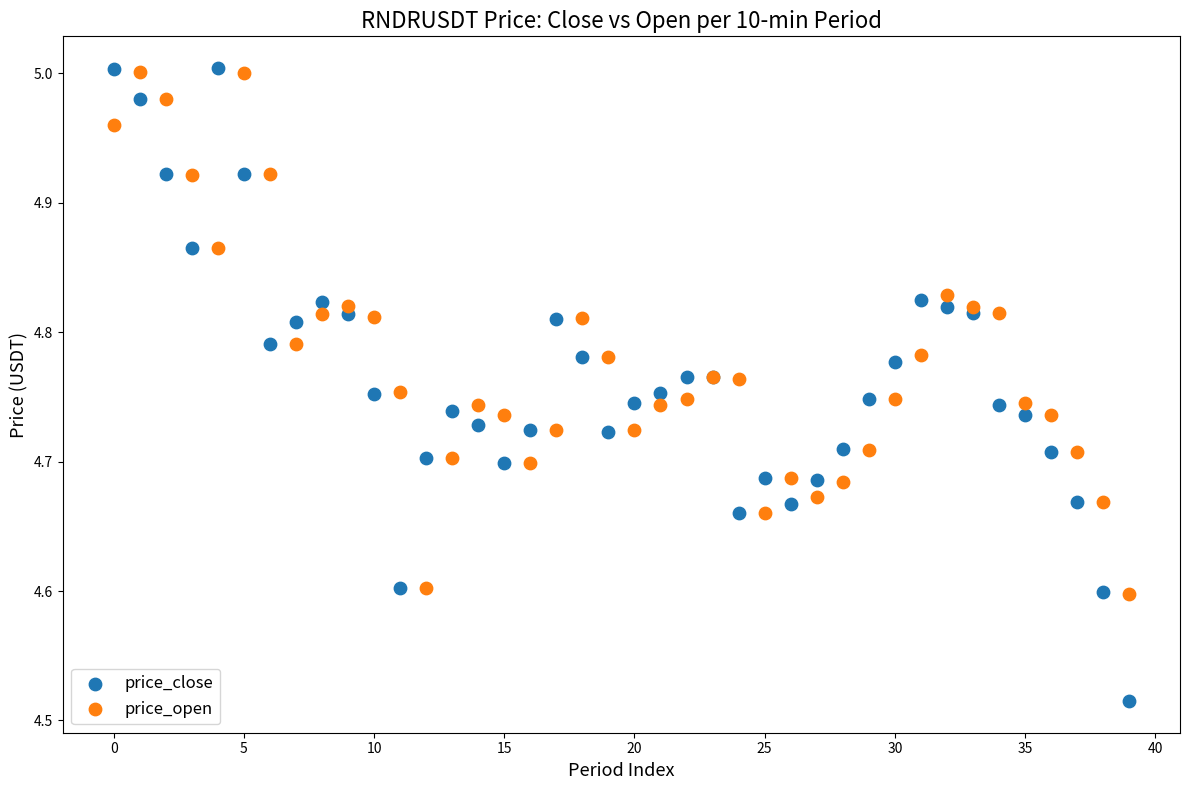

Which series contains the lowest Y value?

price_close